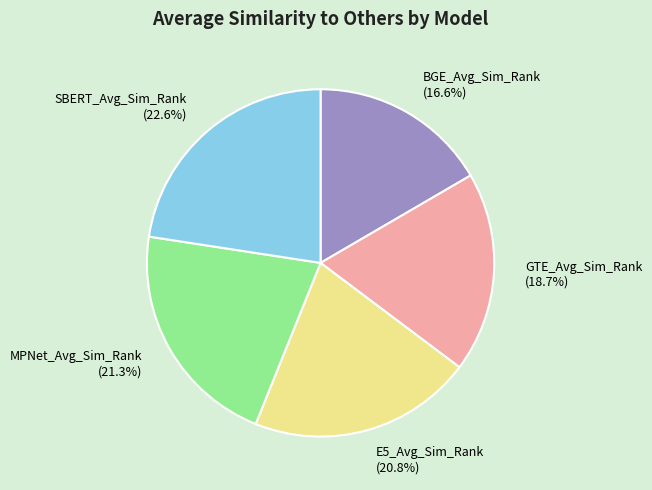

Does any single category account for the majority?

No